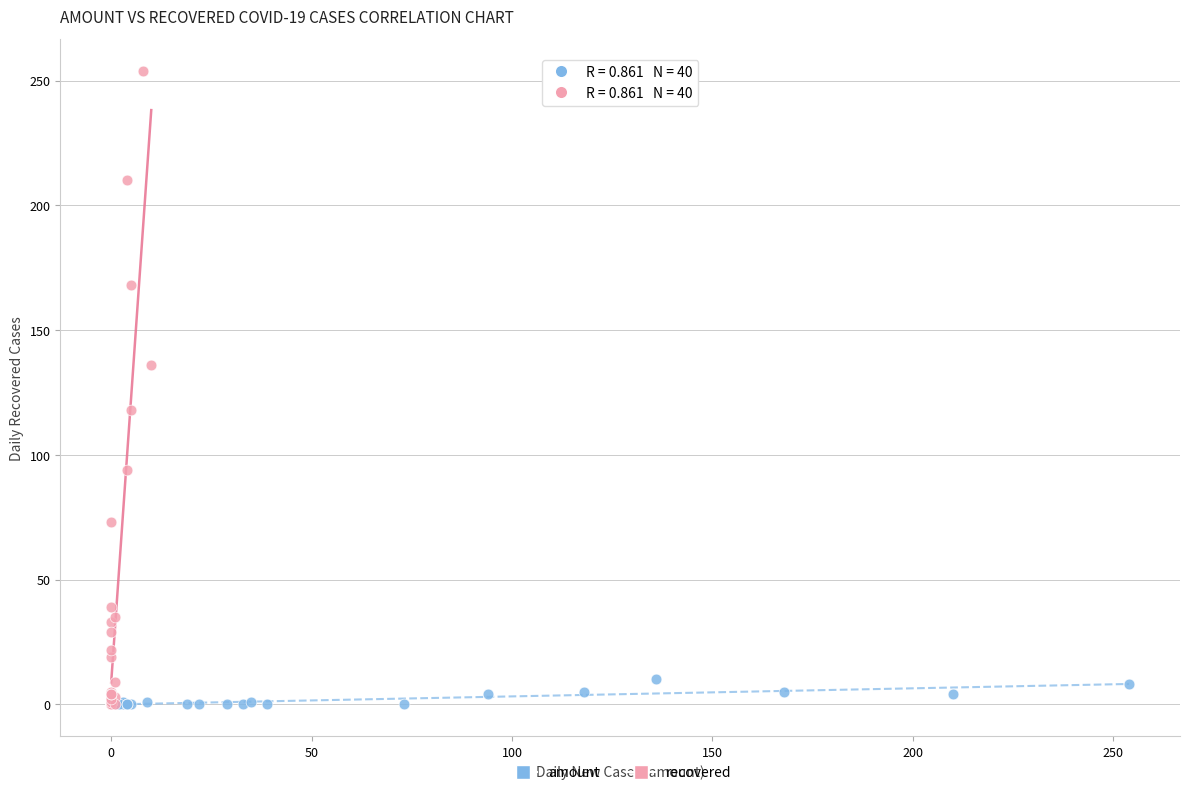

Which series has the widest spread of Y values?

recovered